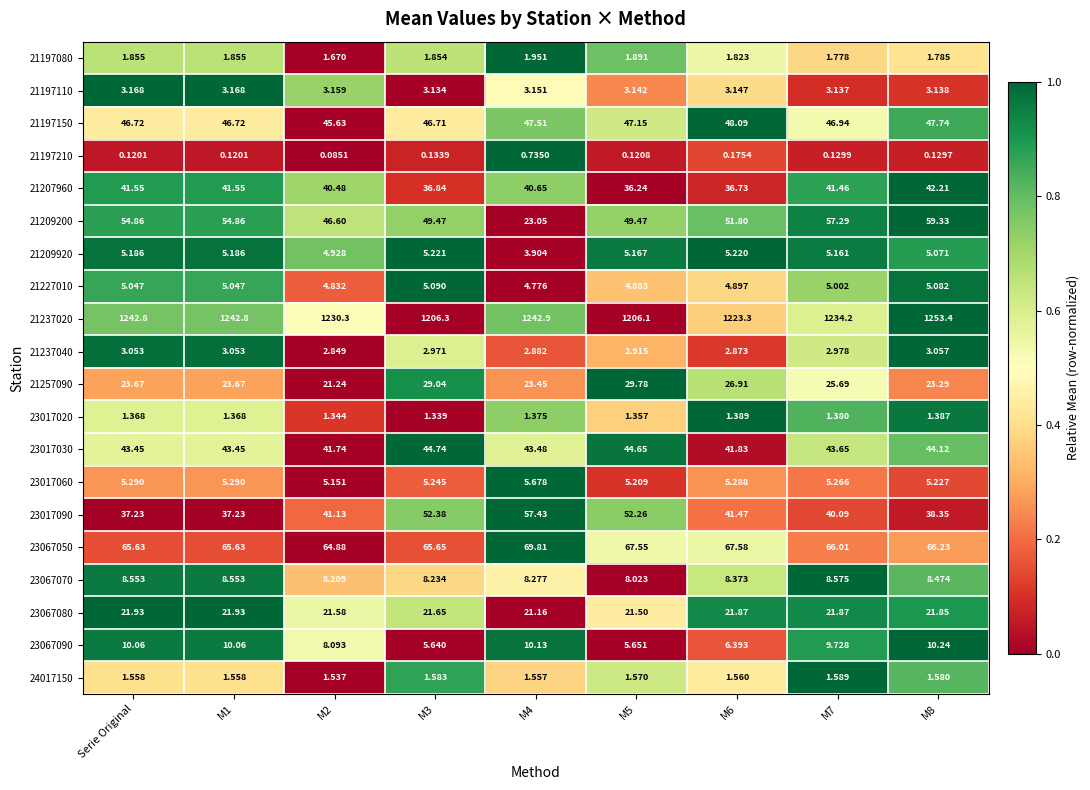

Where does the 21209200 series first go above 51?

Serie Original